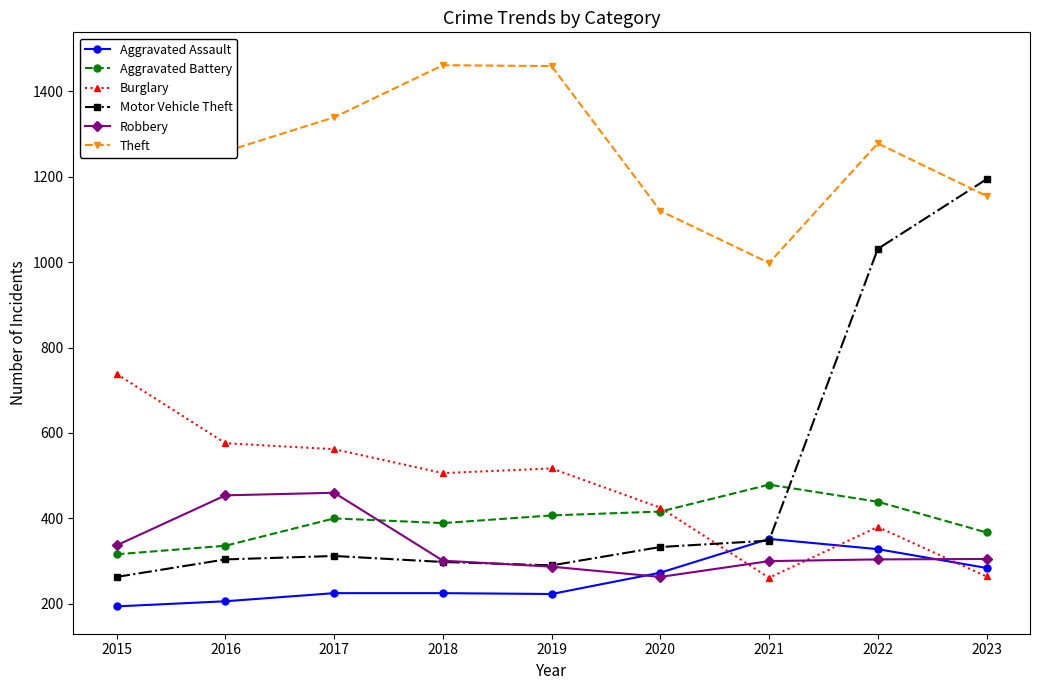

Where do Burglary and Aggravated Assault first cross each other?

2020 and 2021